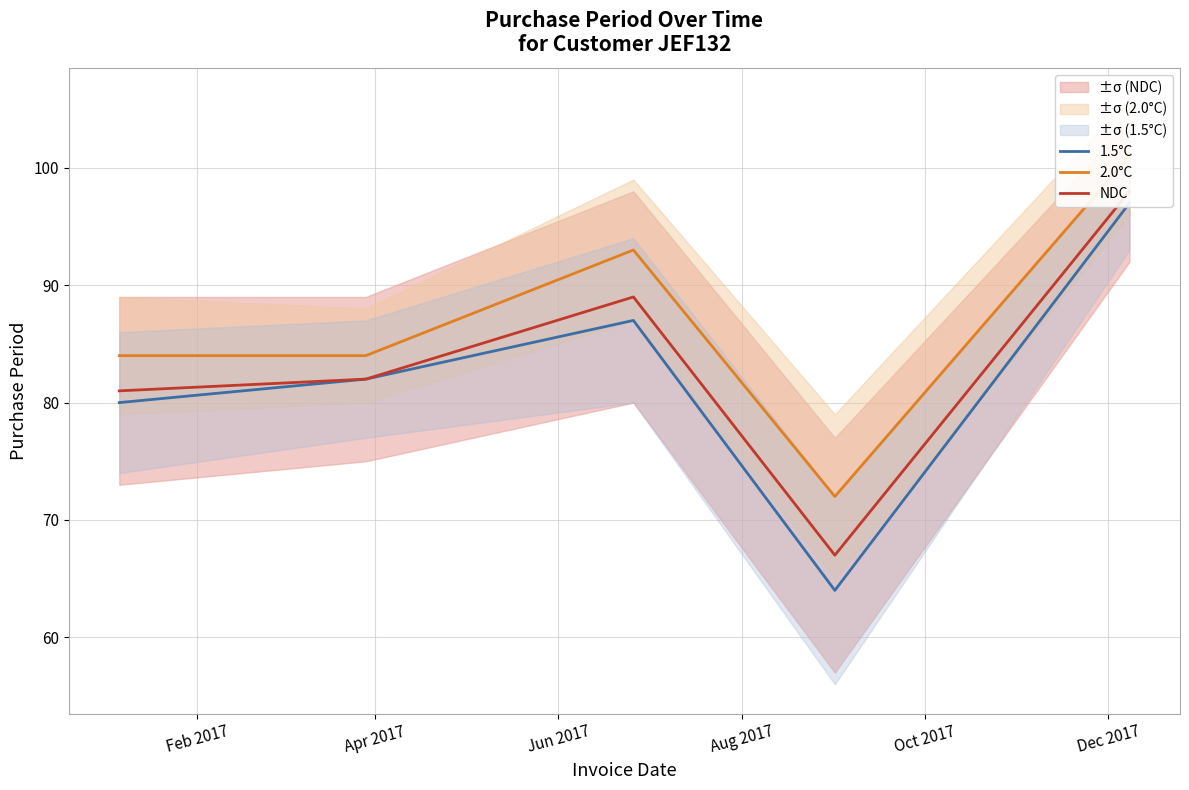

How many values in the 1.5°C series are below 82?

2